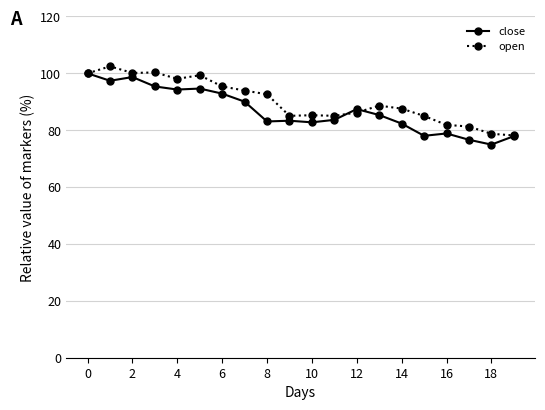

What is the difference between the second highest and second lowest values in the close series?

22.1